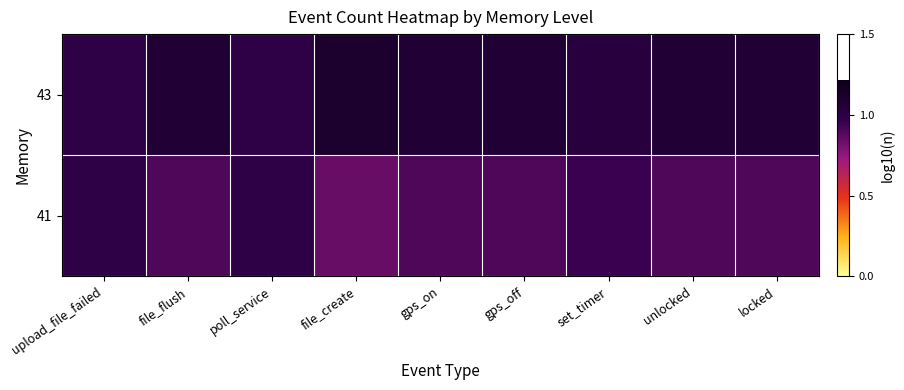

At which category is the sum across all series the highest?

upload_file_failed